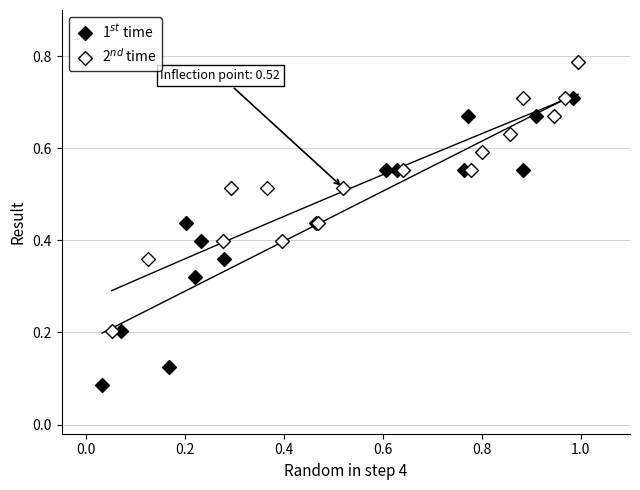

Which series contains the highest Y value?

2$^{nd}$ time